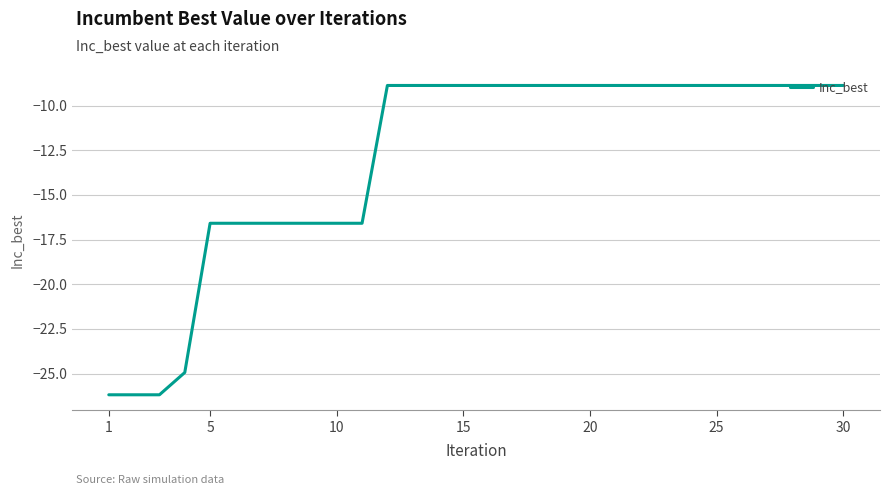

What is the maximum value shown in the chart?

-8.9